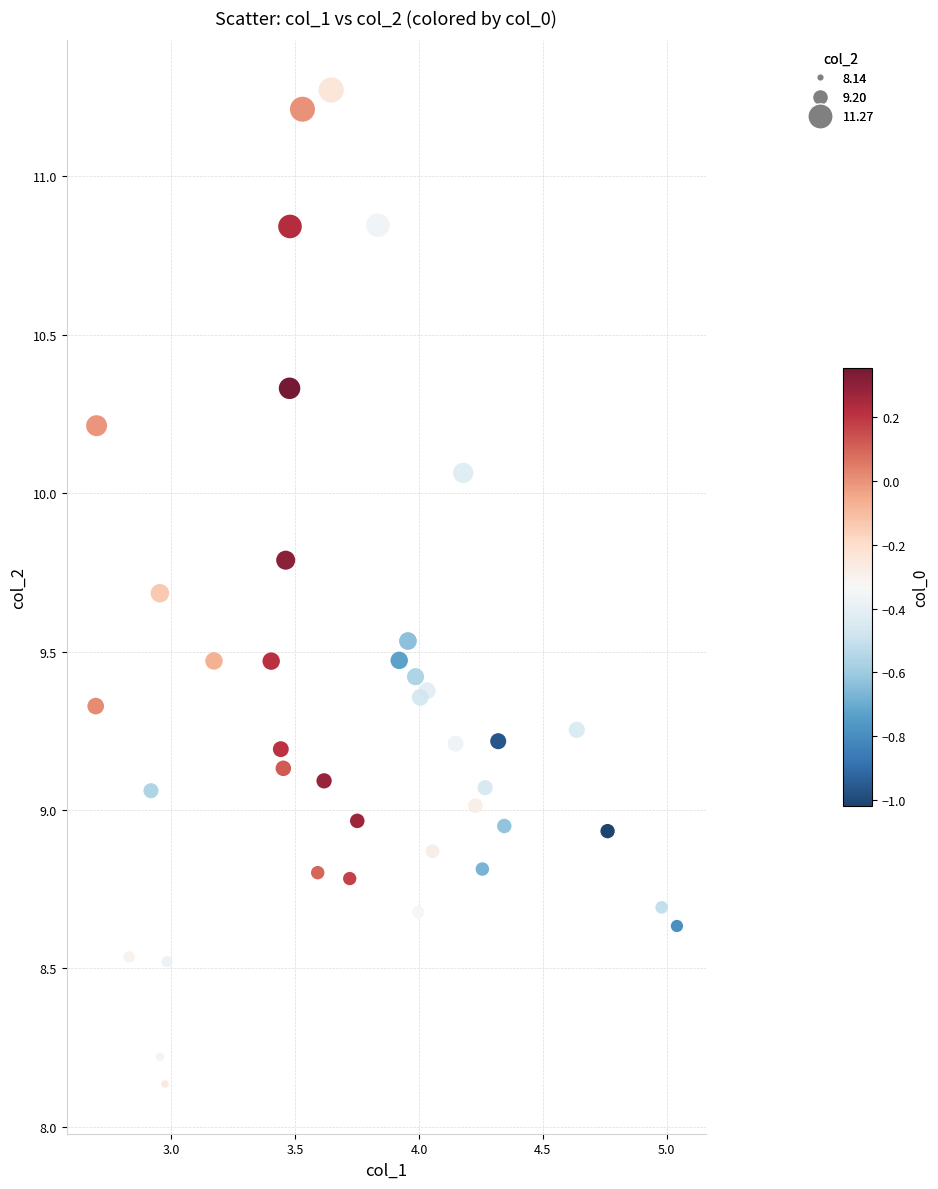

What is the range of Y values (max minus min)?

3.1